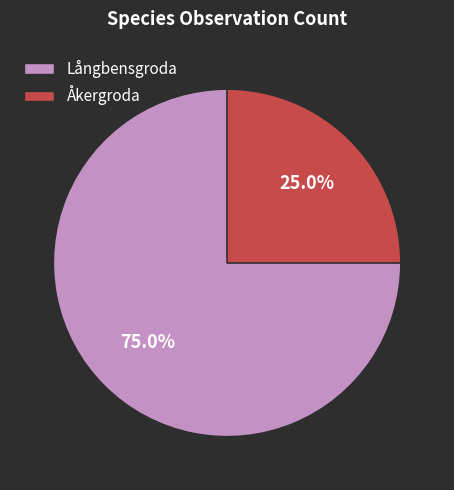

Count the number of slices in the pie.

2